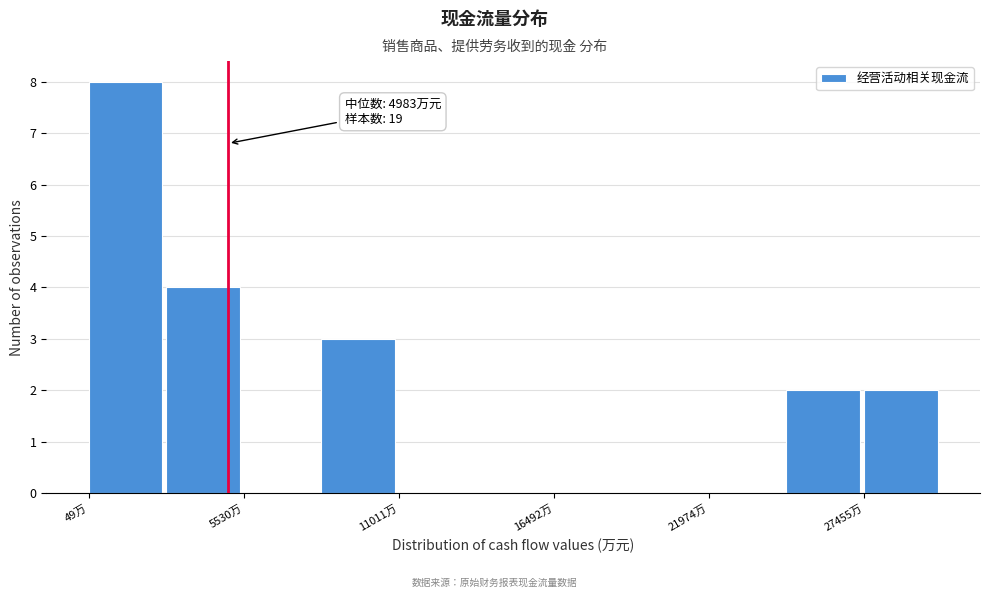

Around what value on the x-axis is the tallest bar? Give the approximate position of its centre, as read against the axis.

1000